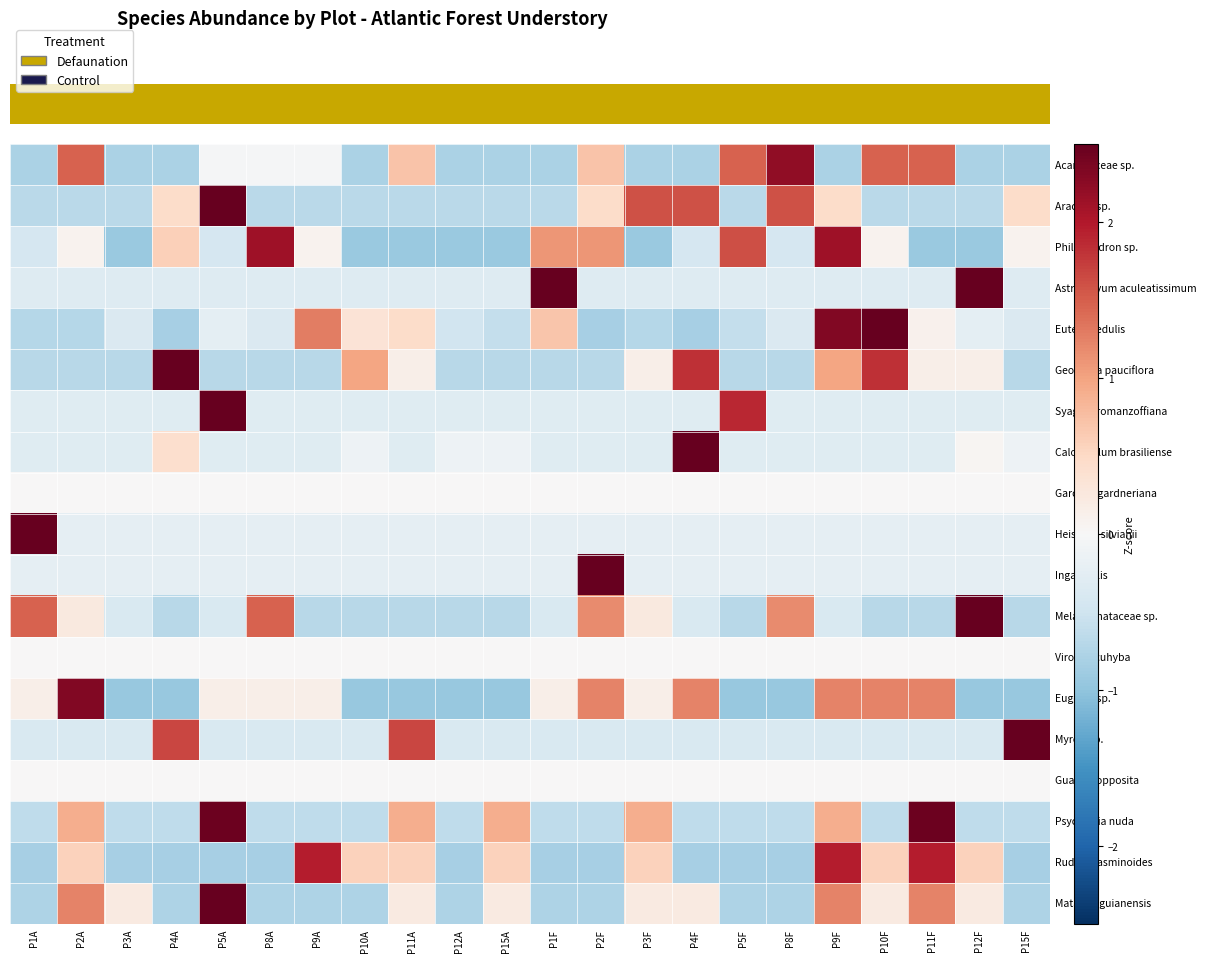

At which category is the sum across all series the highest?

P5A